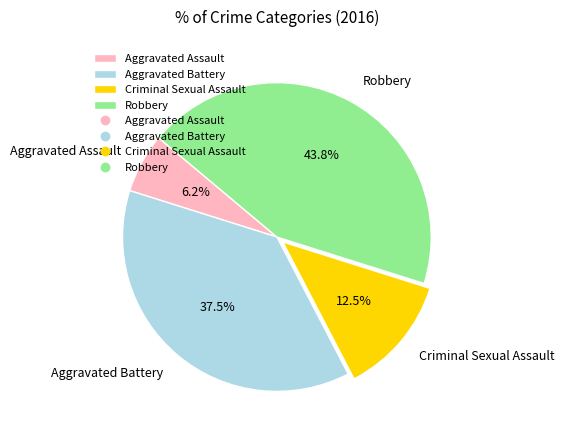

Count the number of slices in the pie.

4